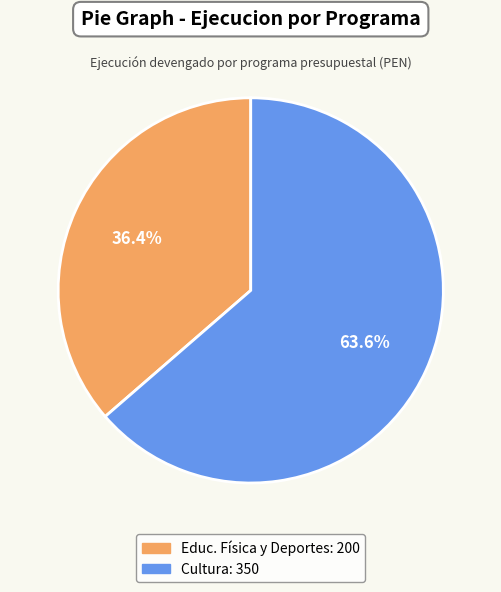

Is there a majority slice in this chart?

Yes